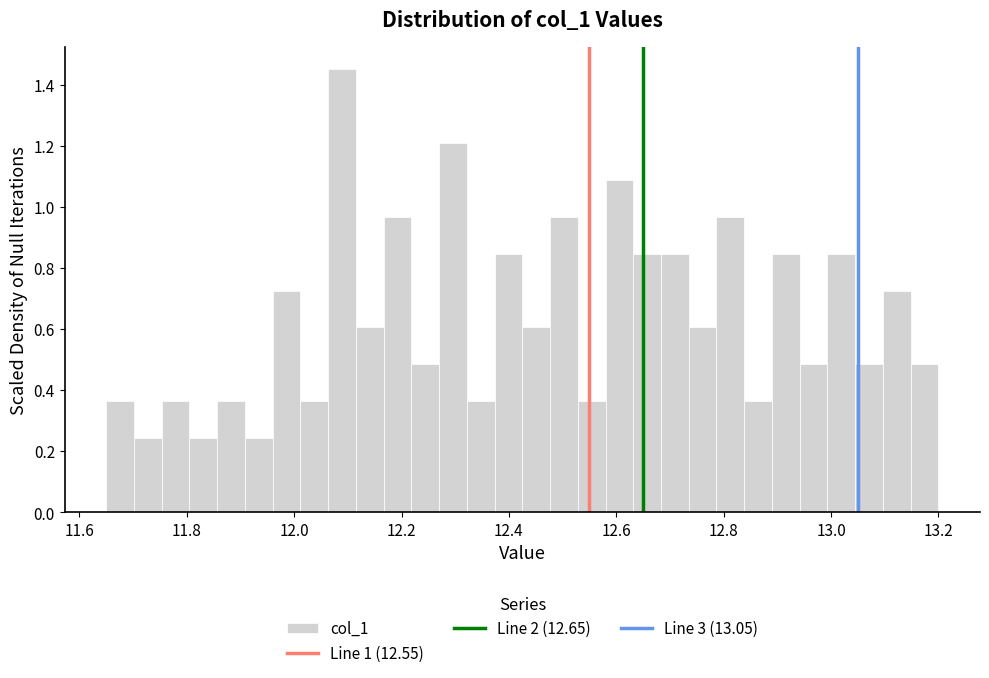

Read against the x-axis, roughly where is the centre of the tallest bar?

12.08